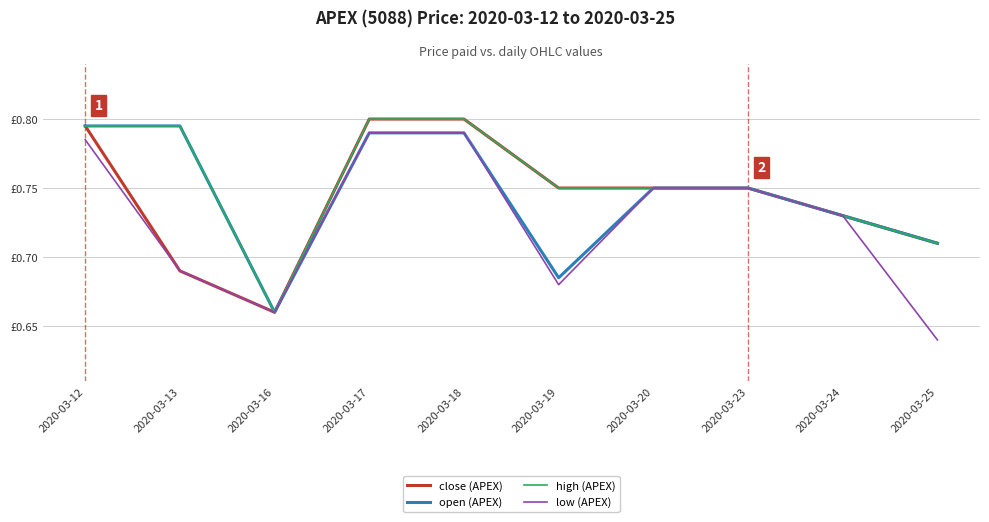

Does the chart have visible grid lines?

Yes